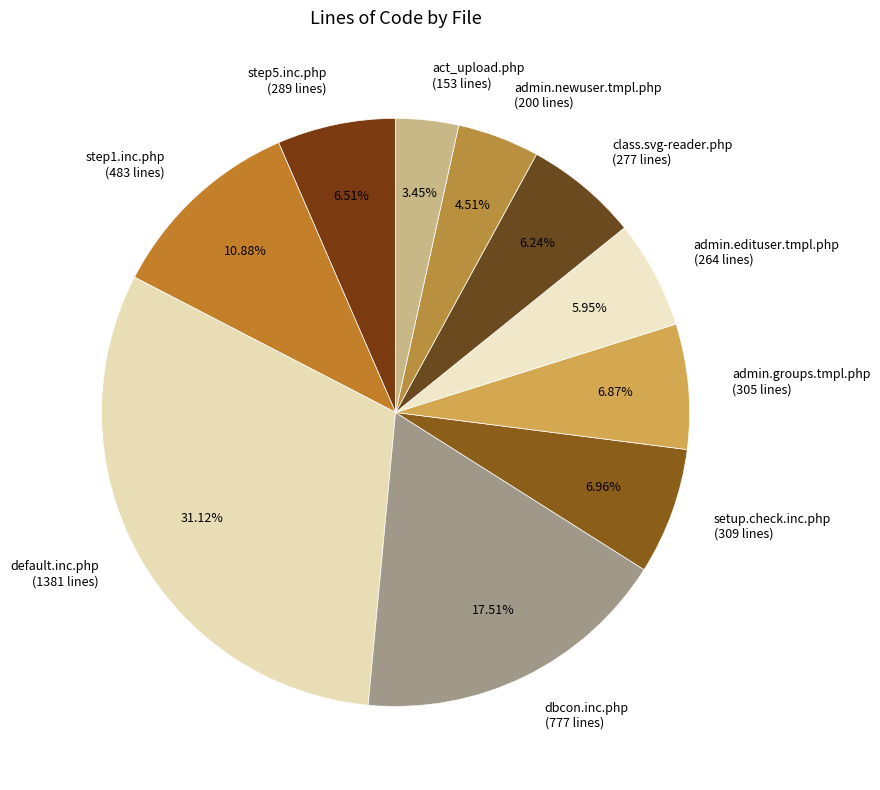

Does dbcon.inc.php (777 lines) account for over 50% of the chart?

No